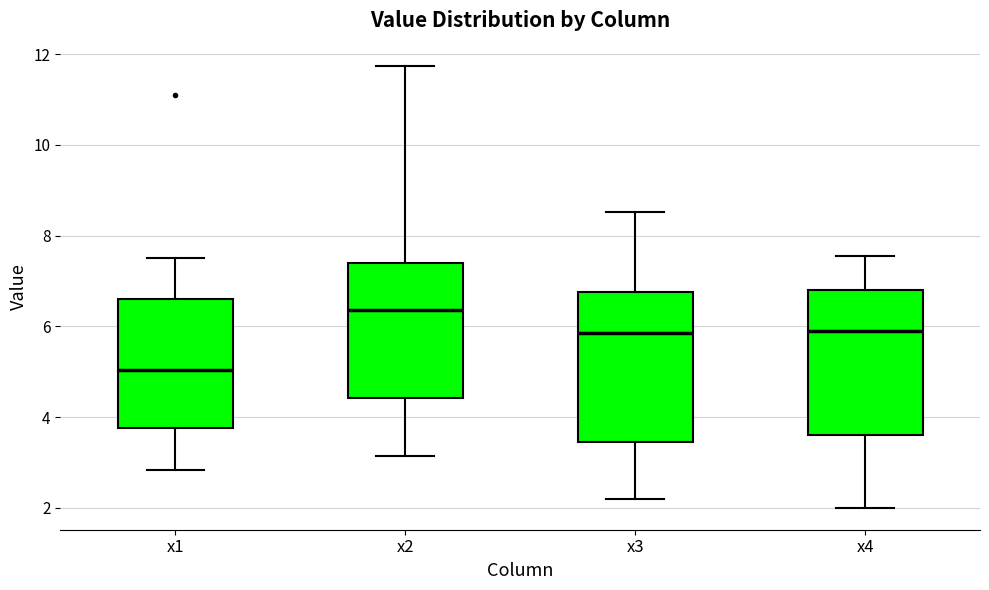

Reading left to right, read every box against the y-axis: the position of its median line, the range the box covers, and the ends of its whiskers. The values are not printed on the chart, so give them approximately, as read against the axis.

x1: median 5.0, box 3.8 to 6.6, whiskers 2.8 to 7.6
x2: median 6.4, box 4.4 to 7.4, whiskers 3.2 to 11.8
x3: median 5.8, box 3.4 to 6.8, whiskers 2.2 to 8.6
x4: median 5.8, box 3.6 to 6.8, whiskers 2.0 to 7.6